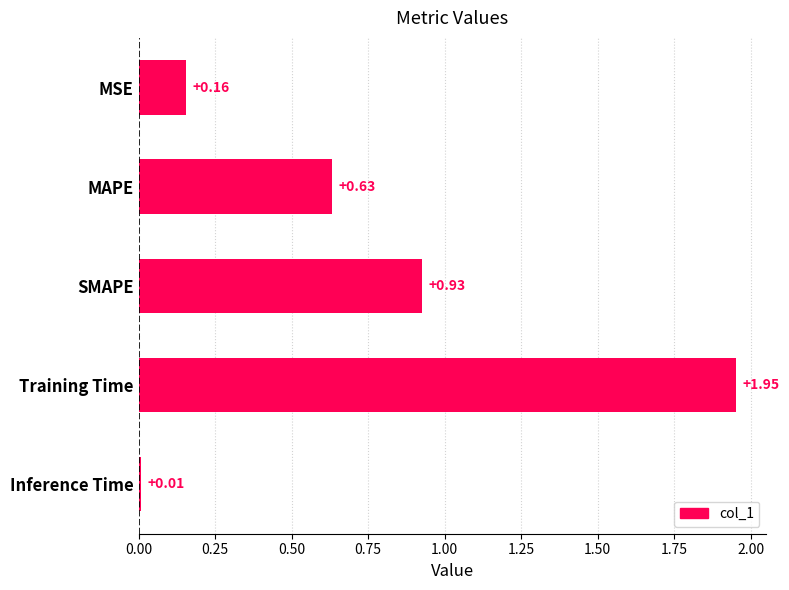

Rank the categories by value from lowest to highest.

Inference Time, MSE, MAPE, SMAPE, Training Time